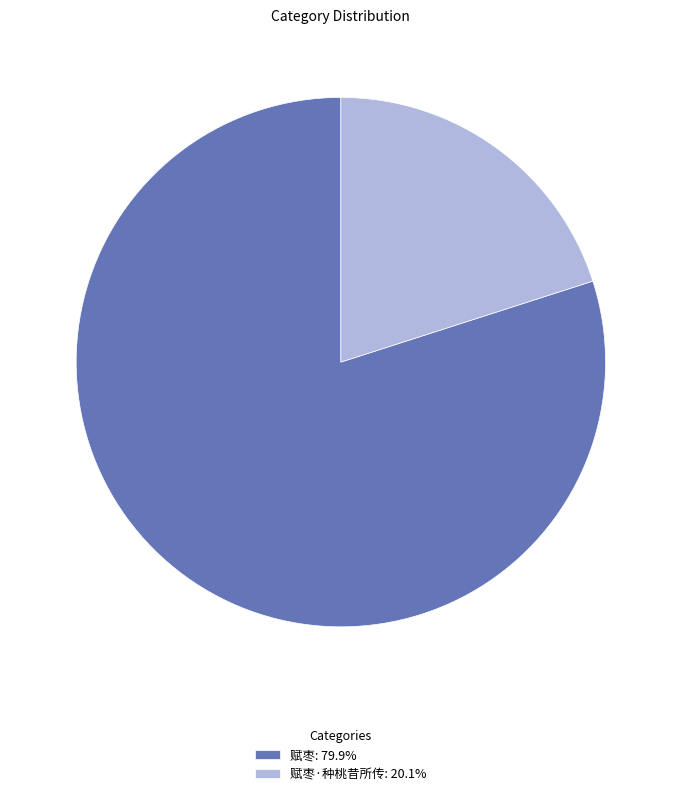

Combined, do 赋枣: 79.9% and 赋枣·种桃昔所传: 20.1% account for over 50%?

Yes